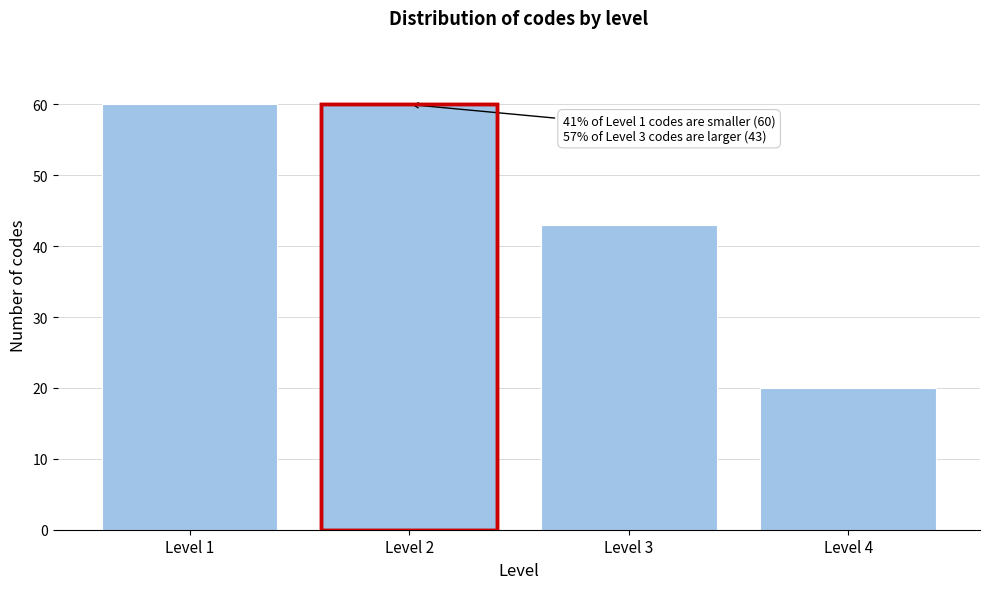

Reading left to right, what are all the values shown in this chart?

60	60	43	20